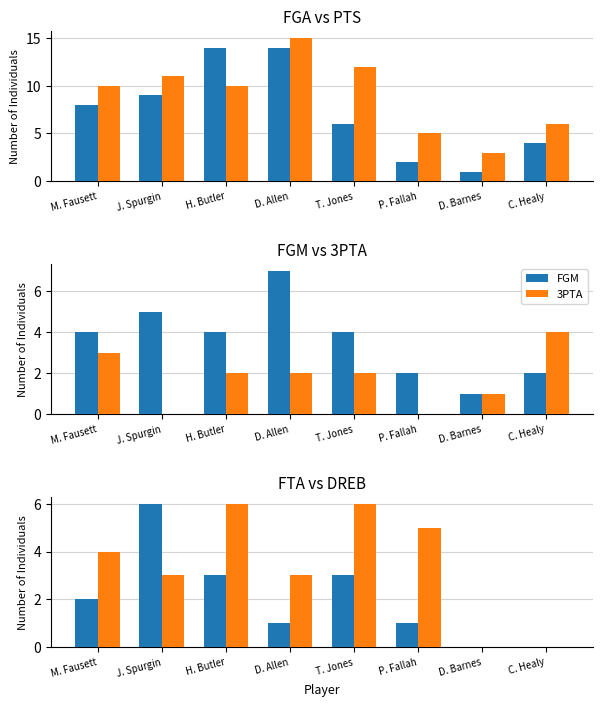

Reading left to right, what are all the values shown in this chart?

FGA: M. Fausett=8	J. Spurgin=9	H. Butler=14	D. Allen=14	T. Jones=6	P. Fallah=2	D. Barnes=1	C. Healy=4
PTS: M. Fausett=10	J. Spurgin=11	H. Butler=10	D. Allen=15	T. Jones=12	P. Fallah=5	D. Barnes=3	C. Healy=6
FGM: M. Fausett=4	J. Spurgin=5	H. Butler=4	D. Allen=7	T. Jones=4	P. Fallah=2	D. Barnes=1	C. Healy=2
3PTA: M. Fausett=3	J. Spurgin=0	H. Butler=2	D. Allen=2	T. Jones=2	P. Fallah=0	D. Barnes=1	C. Healy=4
FTA: M. Fausett=2	J. Spurgin=6	H. Butler=3	D. Allen=1	T. Jones=3	P. Fallah=1	D. Barnes=0	C. Healy=0
DREB: M. Fausett=4	J. Spurgin=3	H. Butler=6	D. Allen=3	T. Jones=6	P. Fallah=5	D. Barnes=0	C. Healy=0